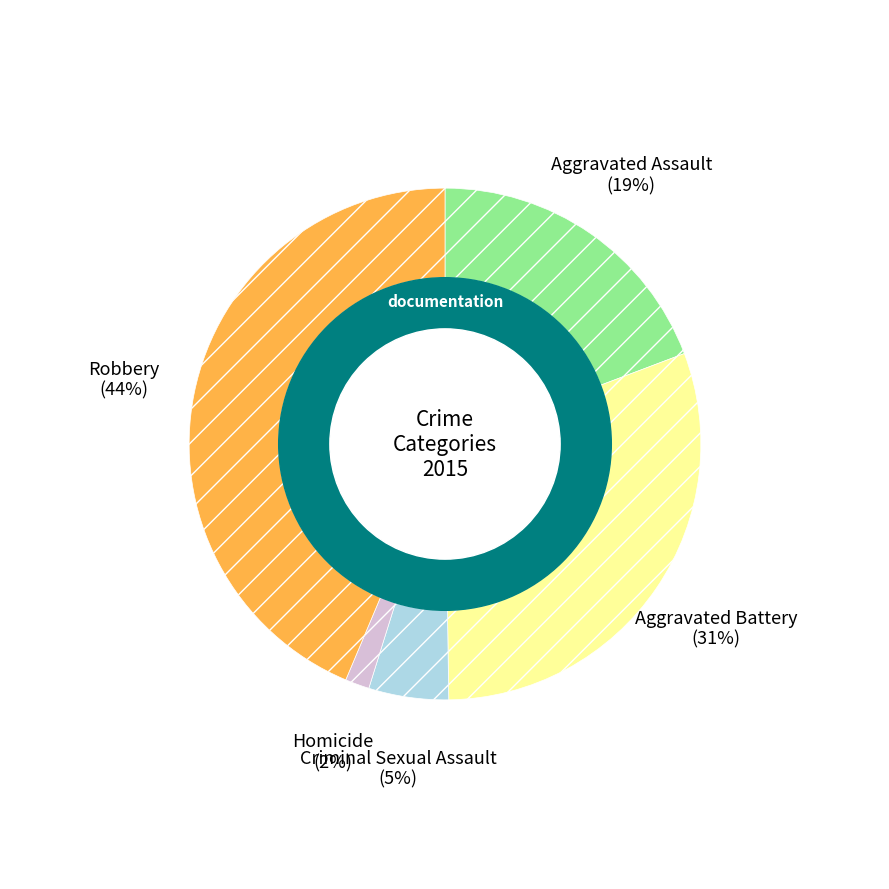

To the nearest percent, what is the difference between the largest and smallest slice percentages?

42%